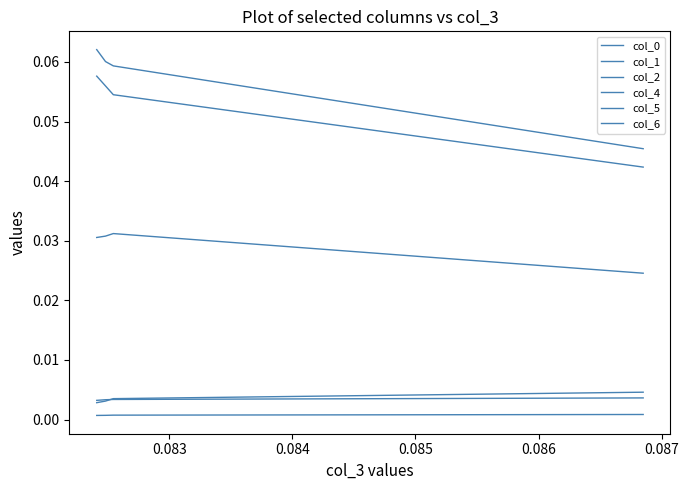

What is the value of the col_2 point at the 2nd from the left?

0.1